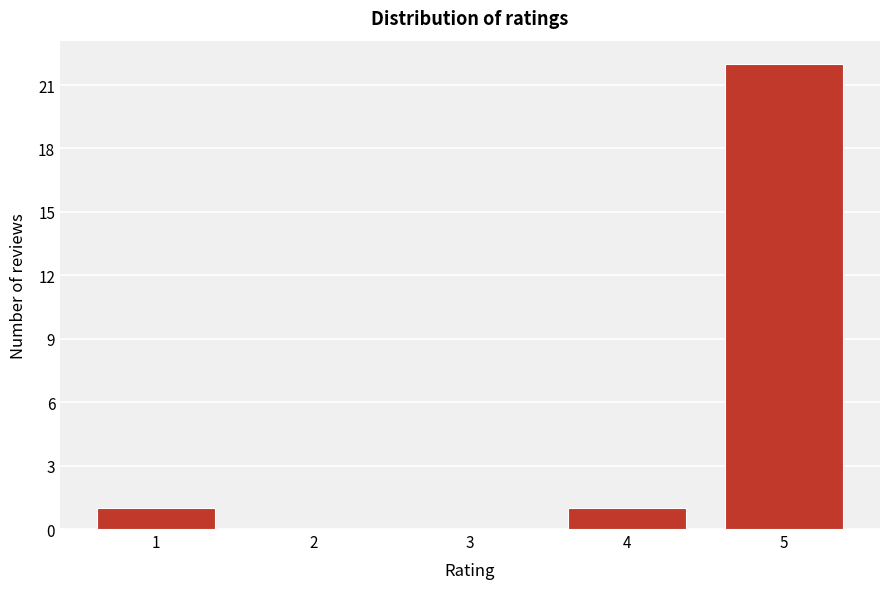

Reading left to right, transcribe all the data shown in this chart.

1=1	2=0	3=0	4=1	5=22